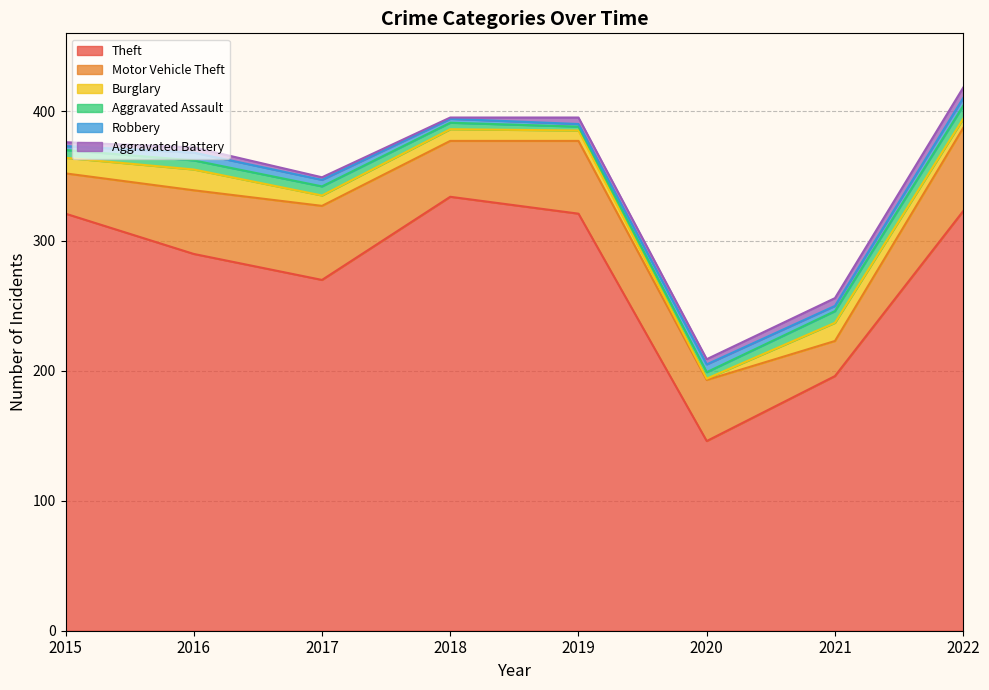

Is it true that Burglary equals 11 at 2022?

False